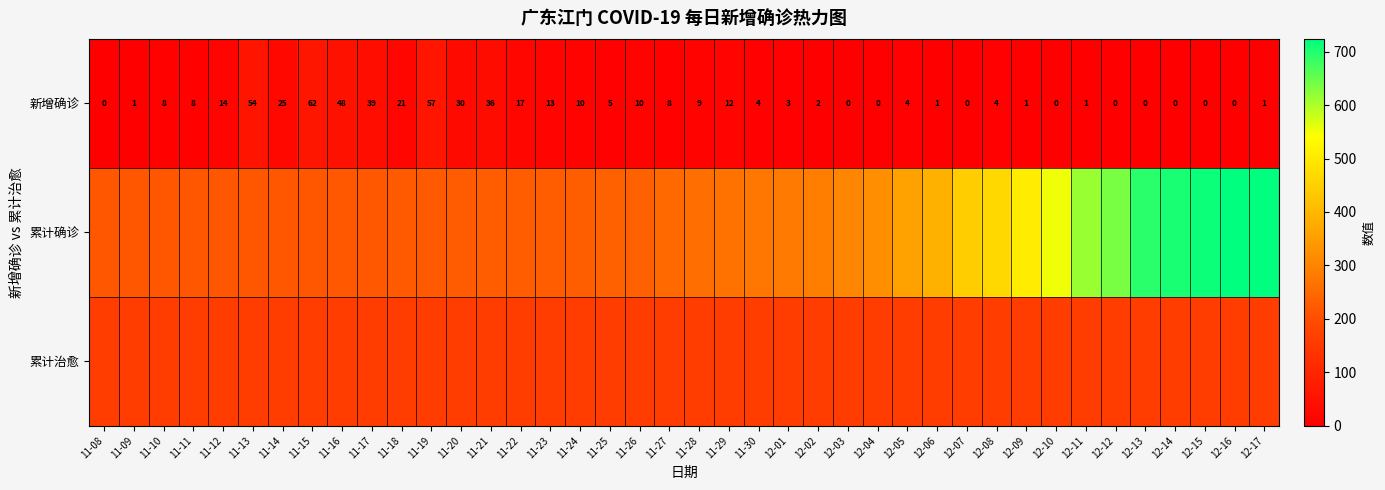

Where is 新增确诊 nearest to the value 31?

11-20